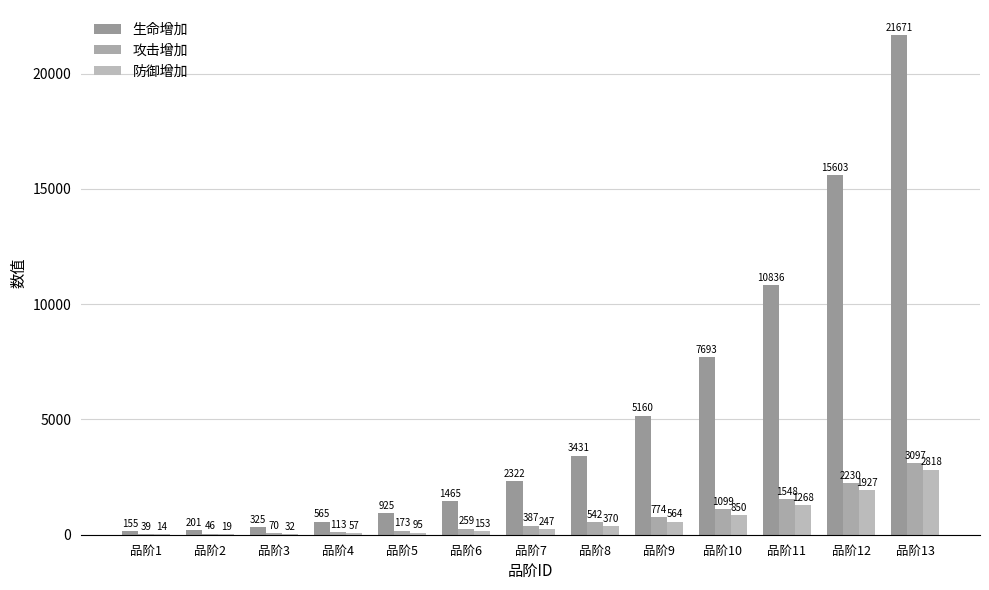

The value of 攻击增加 at 品阶13 is 3097. True or false?

True